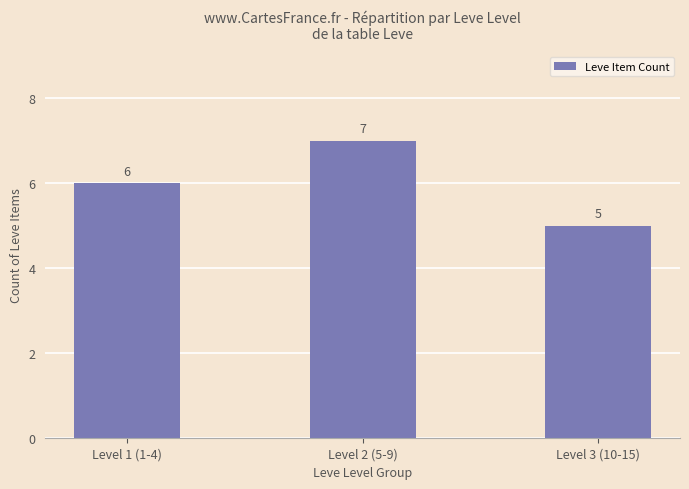

What is the ratio of the value at Level 3 (10-15) to the value at Level 2 (5-9)?

0.7